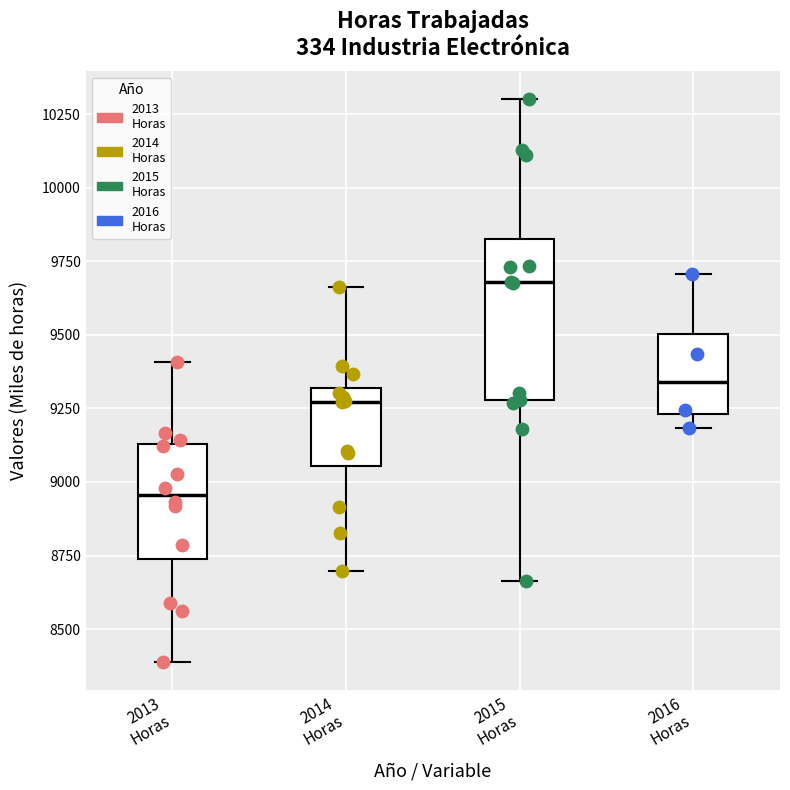

Reading left to right, transcribe this box plot: for each box, give where its median line is, the range the box spans, and where its two whiskers end, as read against the y-axis. The values are not printed on the chart, so give them approximately, as read against the axis.

2013 Horas: median 8950, box 8750 to 9150, whiskers 8400 to 9400
2014 Horas: median 9250, box 9050 to 9300, whiskers 8700 to 9650
2015 Horas: median 9700, box 9300 to 9850, whiskers 8650 to 10300
2016 Horas: median 9350, box 9250 to 9500, whiskers 9200 to 9700